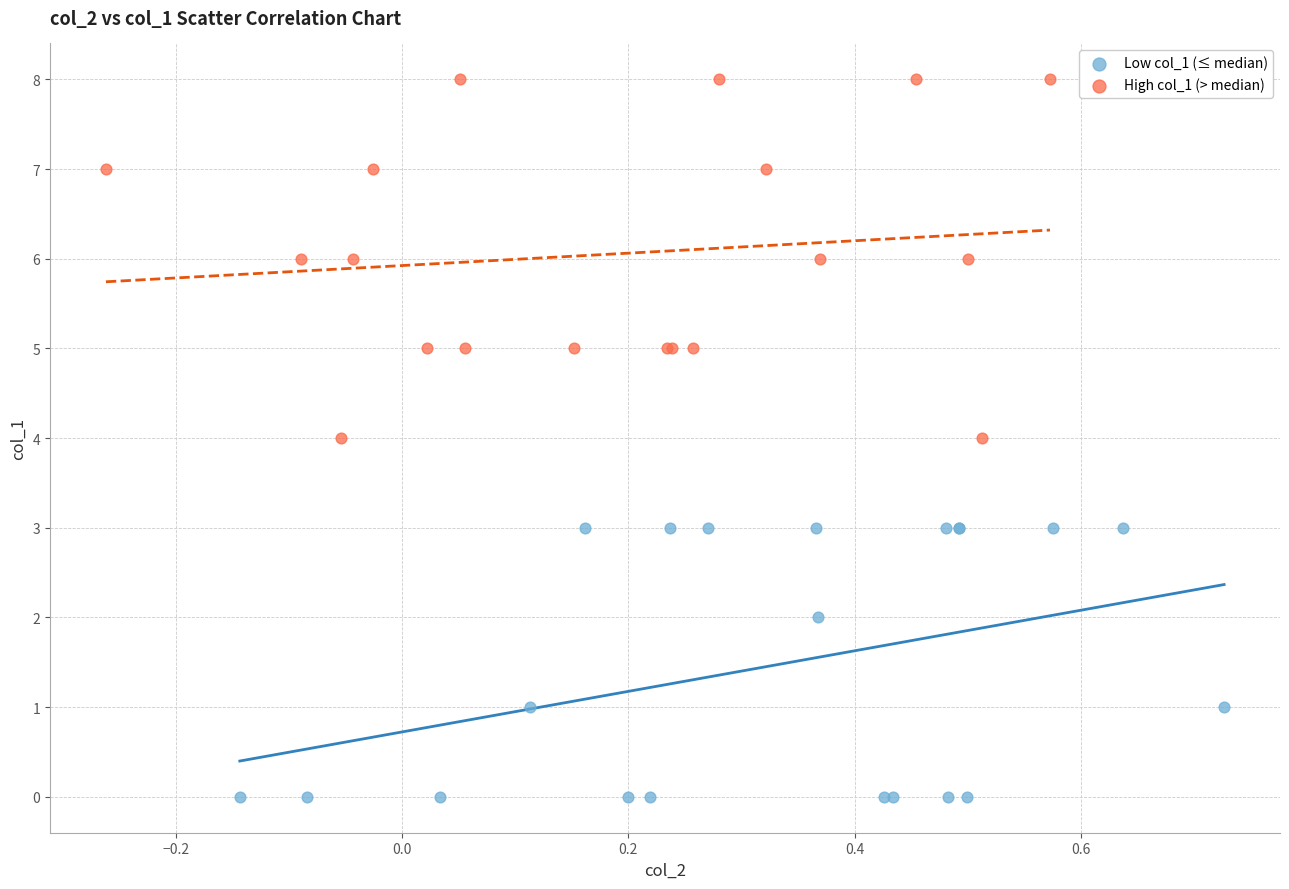

Which series contains the highest Y value?

High col_1 (> median)